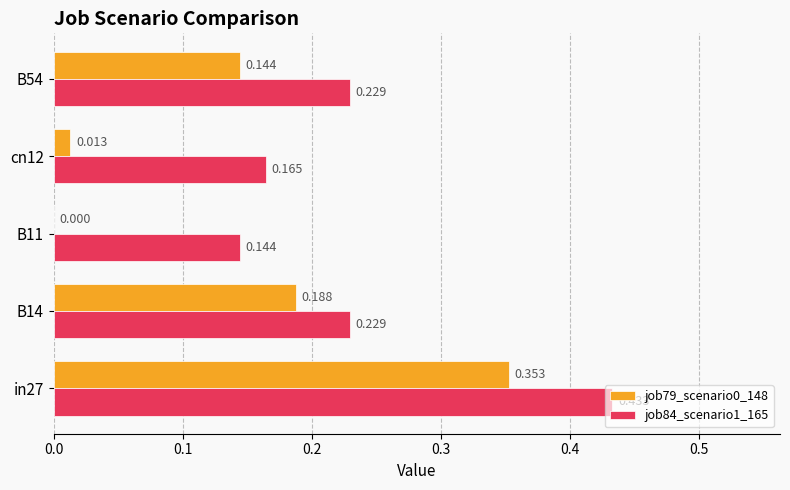

Which series has the largest total across all categories?

job84_scenario1_165